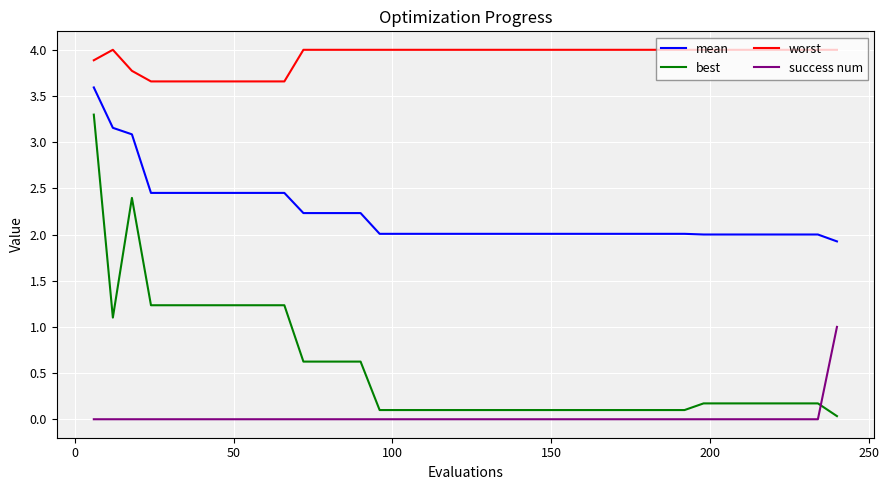

At how many categories does at least one series exceed 0?

40